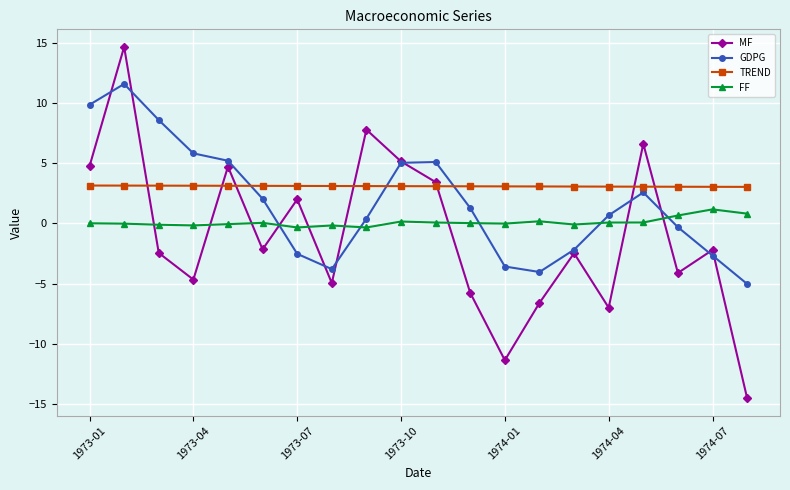

How many intersections are there between GDPG and FF?

5